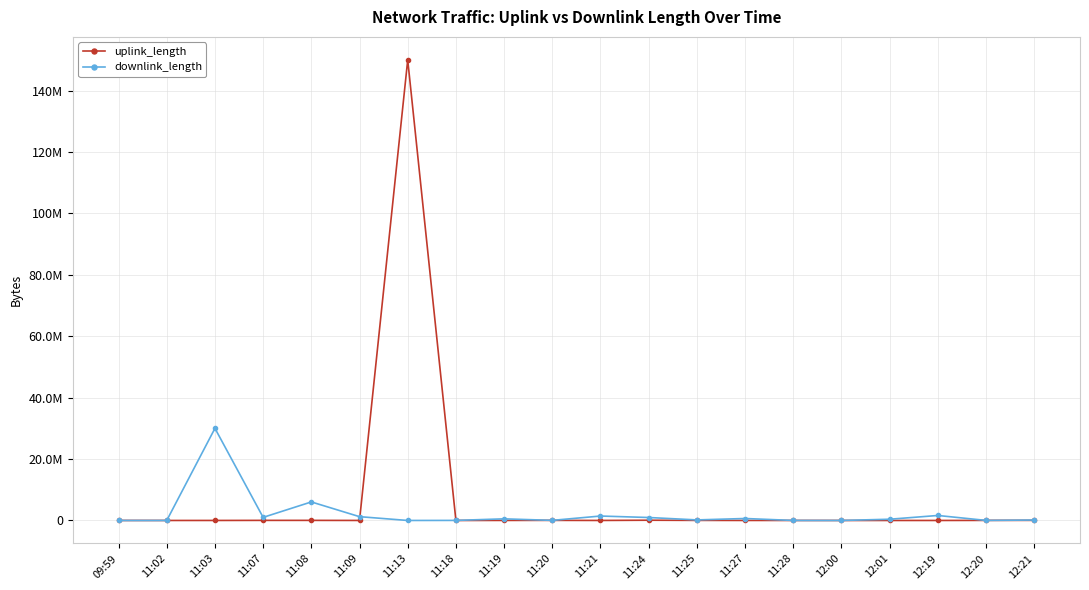

Between 11:18 and 11:02, which is larger?

11:02